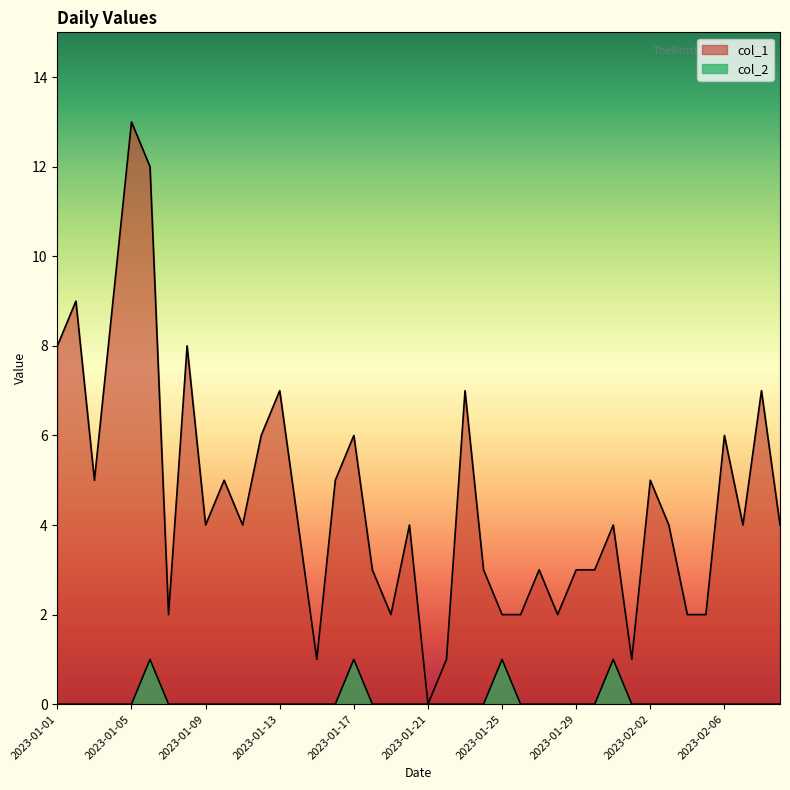

What position from the right is 2023-02-02?

8